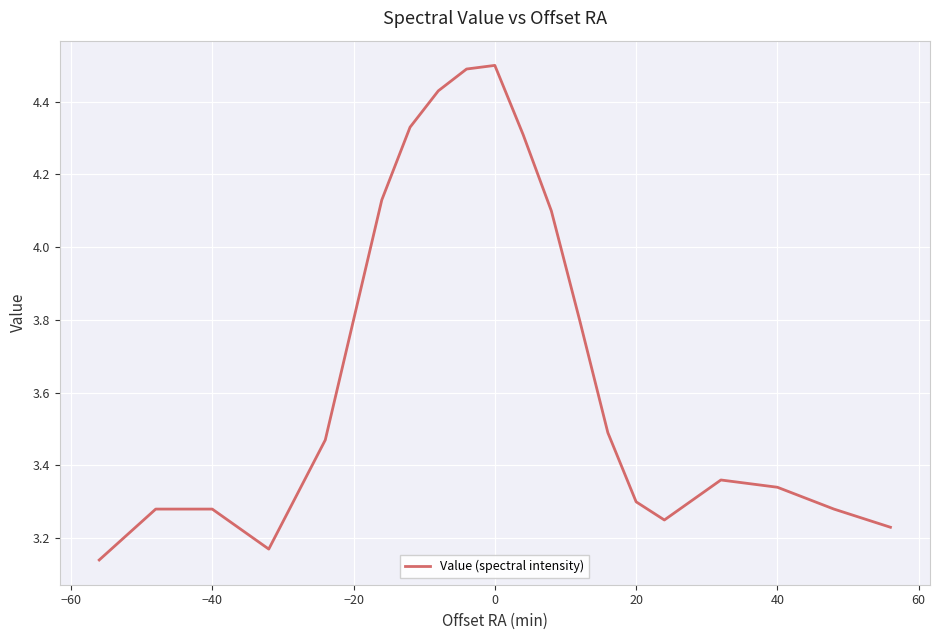

What is the greatest value displayed?

4.5